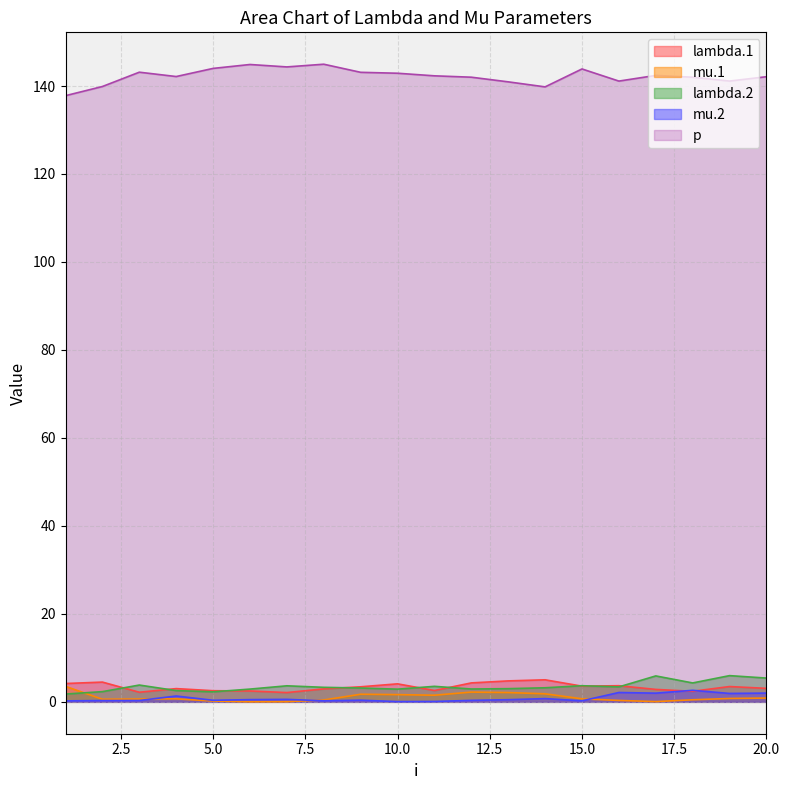

What is the difference between the maximum and minimum values in the p series?

7.2